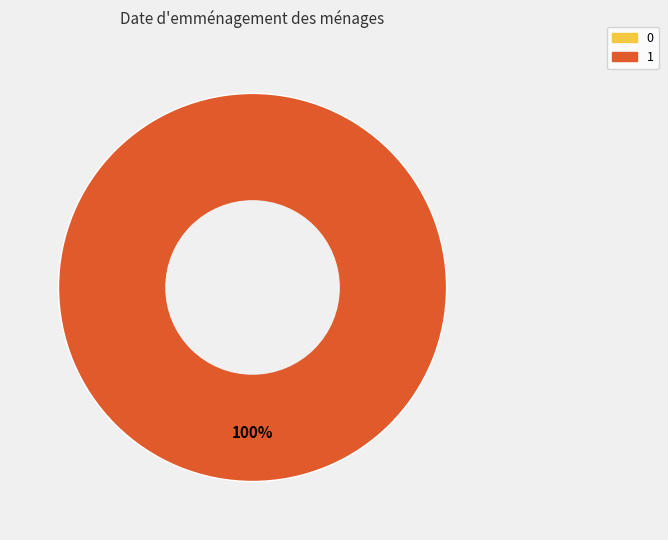

Which category accounts for the majority?

1